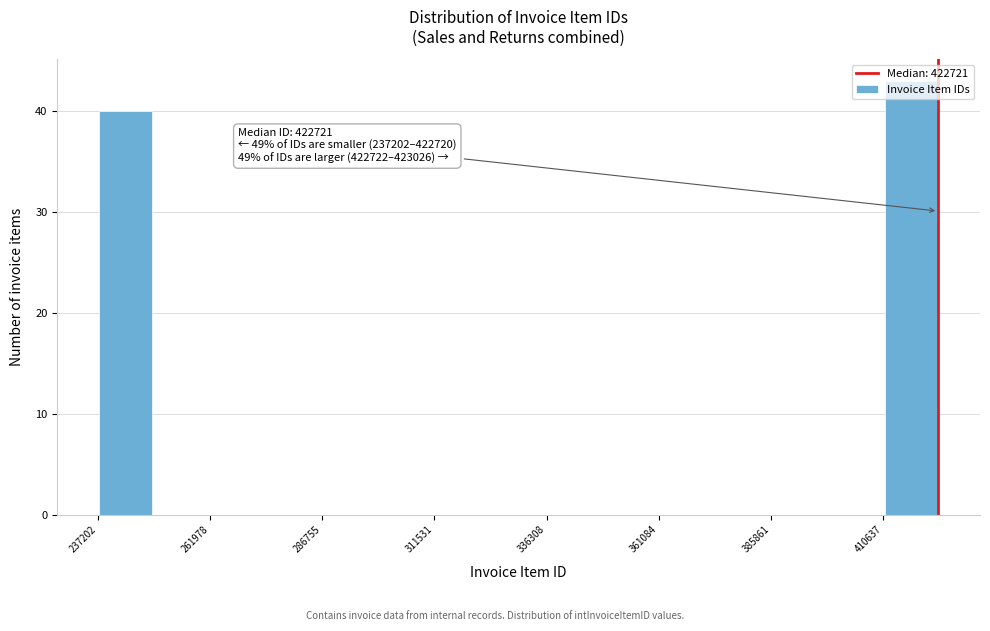

Around what value on the x-axis is the tallest bar? Give the approximate position of its centre, as read against the axis.

415000